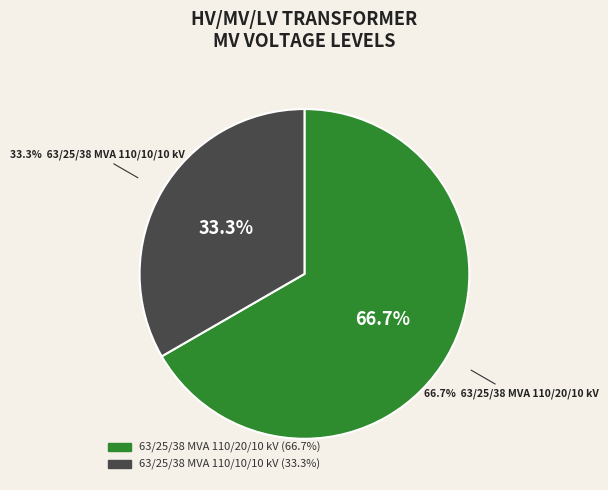

To the nearest percent, what percentage of the pie is 63/25/38 MVA 110/20/10 kV?

67%